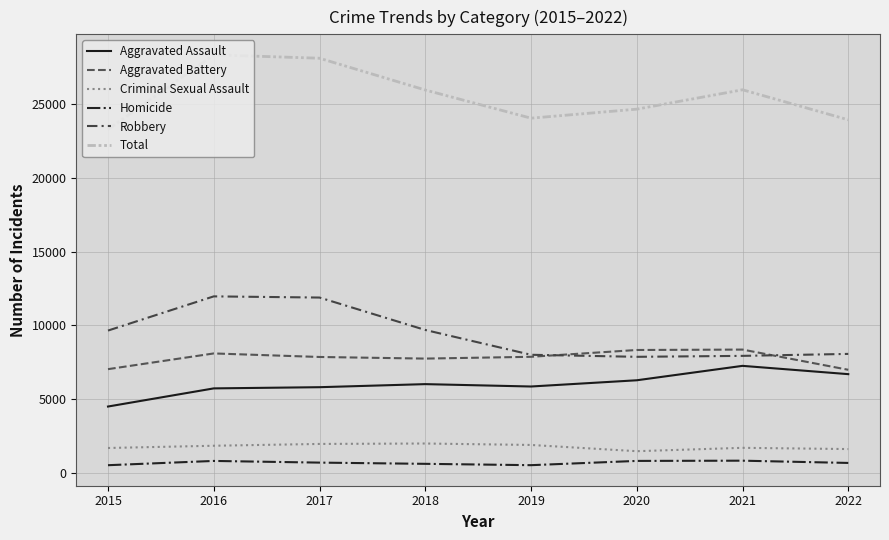

At which label does Aggravated Assault first exceed 6001?

2020